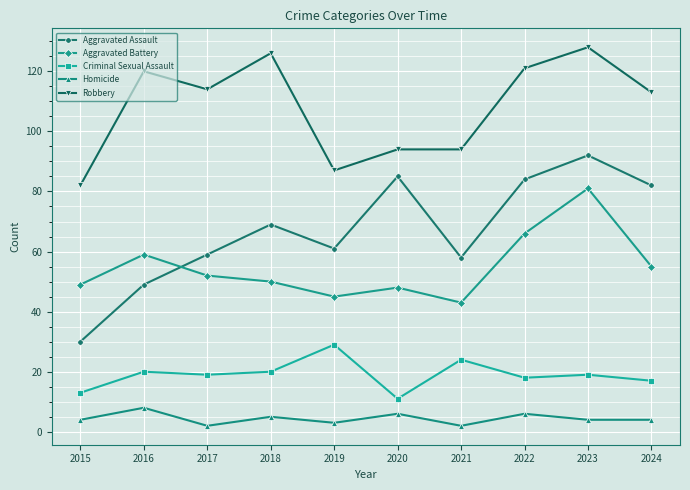

What is the maximum value shown in the chart?

128